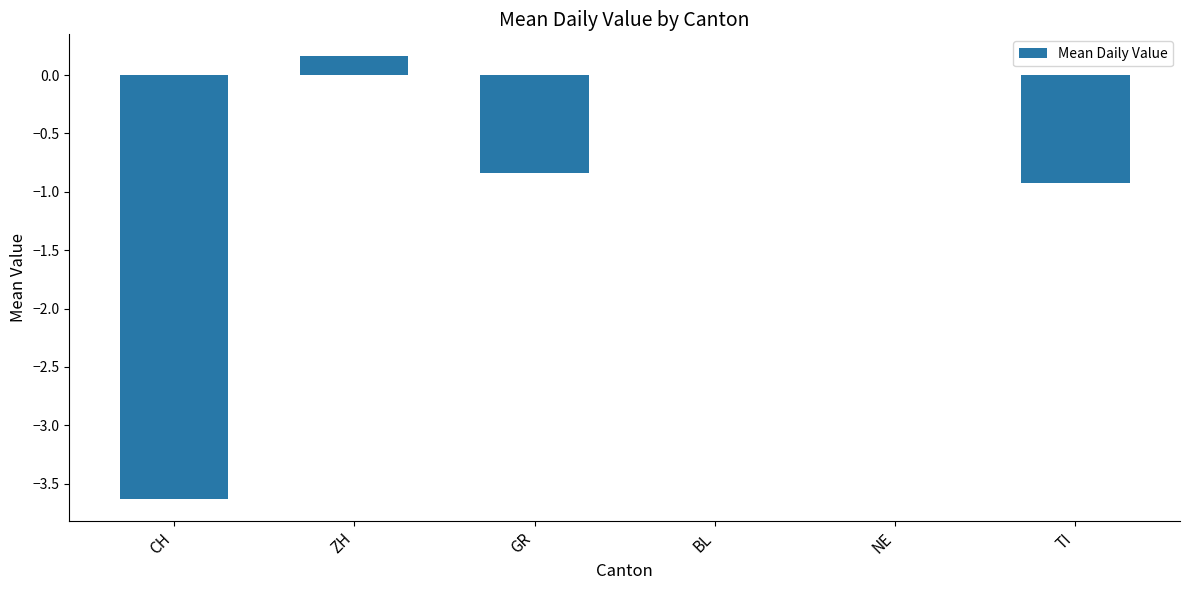

Which category has the highest value across all series?

ZH